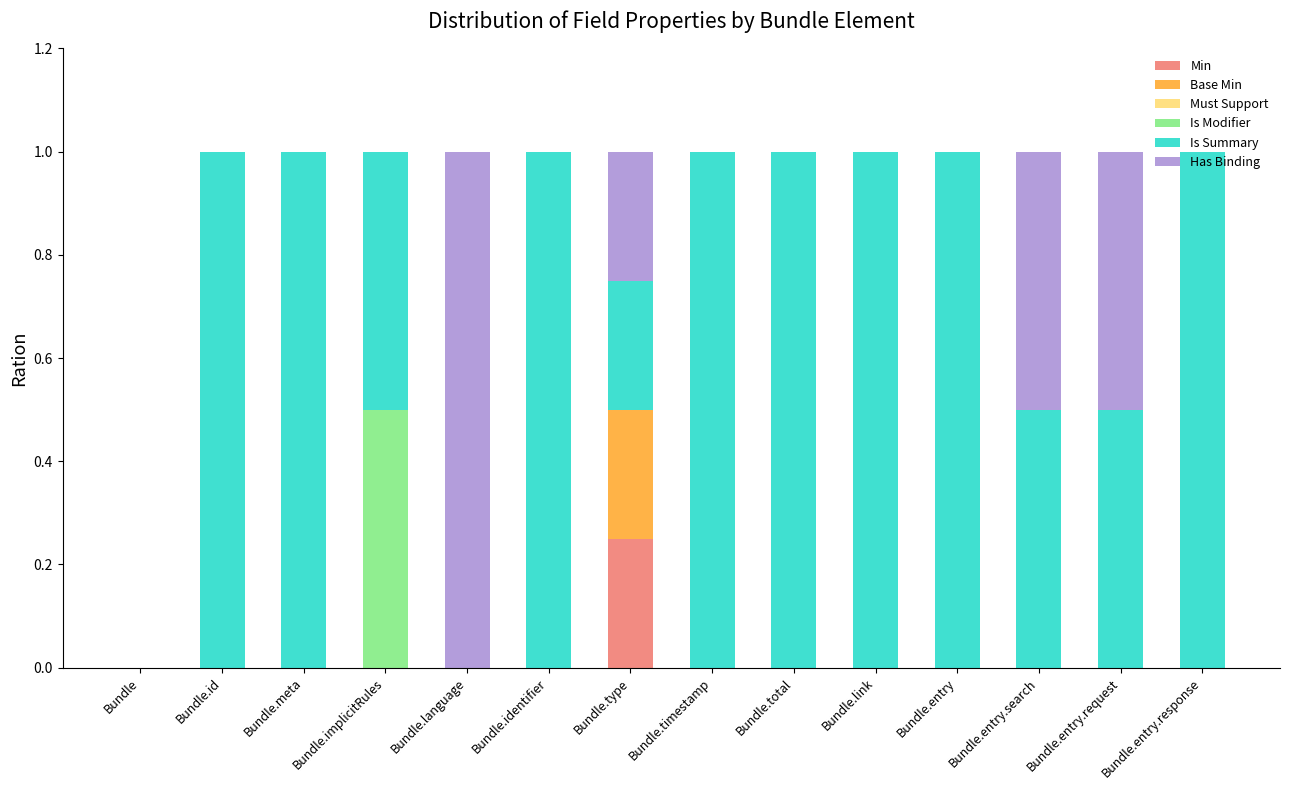

Is it true that Min equals 0.0 at Bundle.implicitRules?

True